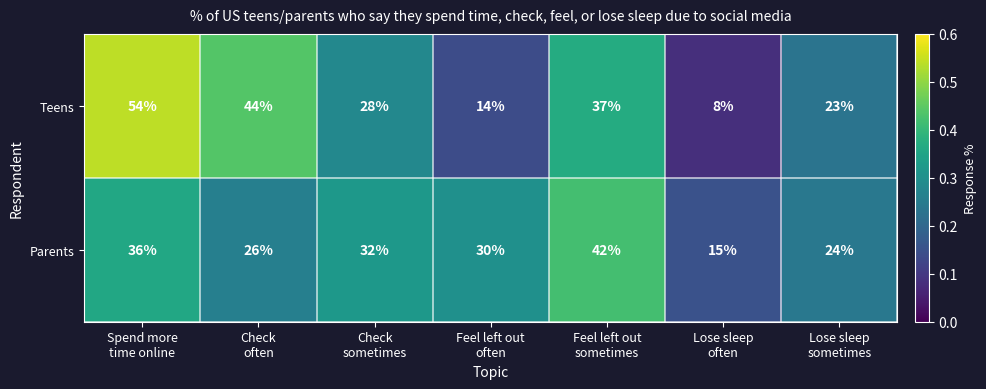

How many distinct data groups are displayed?

2